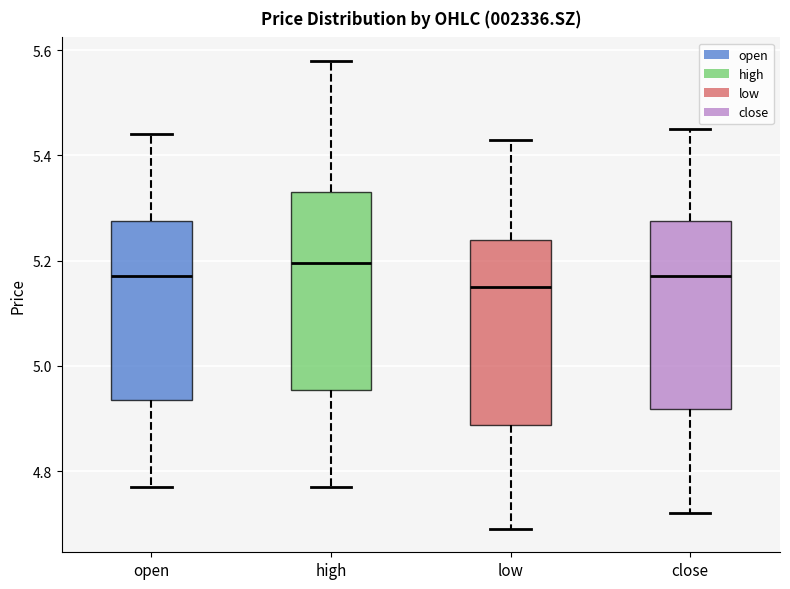

Reading left to right, transcribe this box plot: for each box, give where its median line is, the range the box spans, and where its two whiskers end, as read against the y-axis. The values are not printed on the chart, so give them approximately, as read against the axis.

open: median 5.18, box 4.94 to 5.28, whiskers 4.78 to 5.44
high: median 5.20, box 4.96 to 5.34, whiskers 4.78 to 5.58
low: median 5.16, box 4.88 to 5.24, whiskers 4.70 to 5.44
close: median 5.18, box 4.92 to 5.28, whiskers 4.72 to 5.46